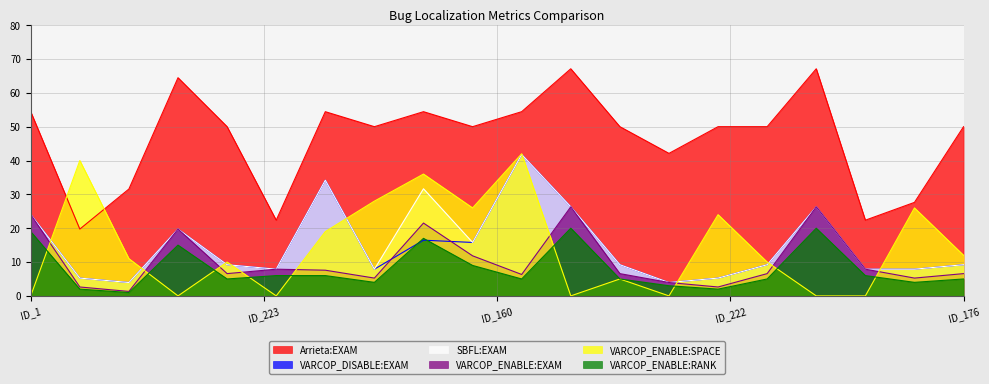

What position from the right is ID_24?

10